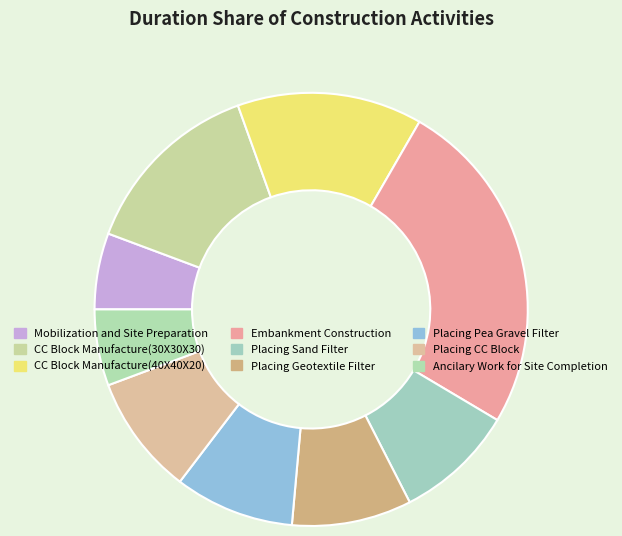

Is there any slice that represents more than half of the pie?

No